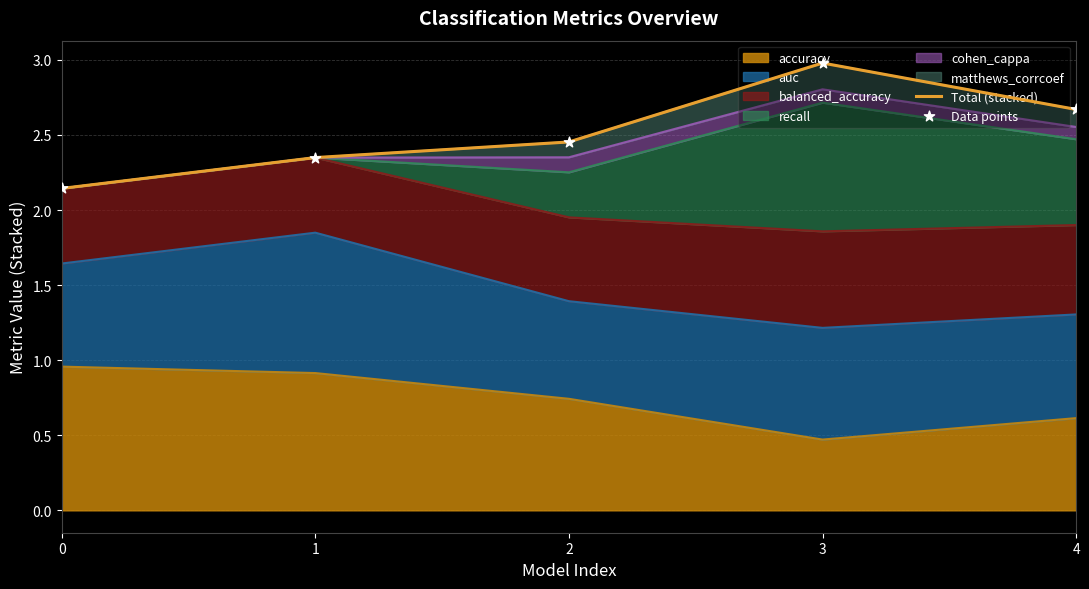

Where is accuracy nearest to the value 0?

3